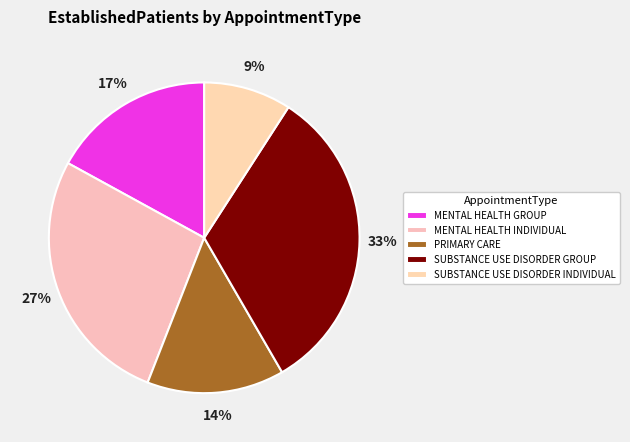

Is SUBSTANCE USE DISORDER INDIVIDUAL the majority of the pie?

No